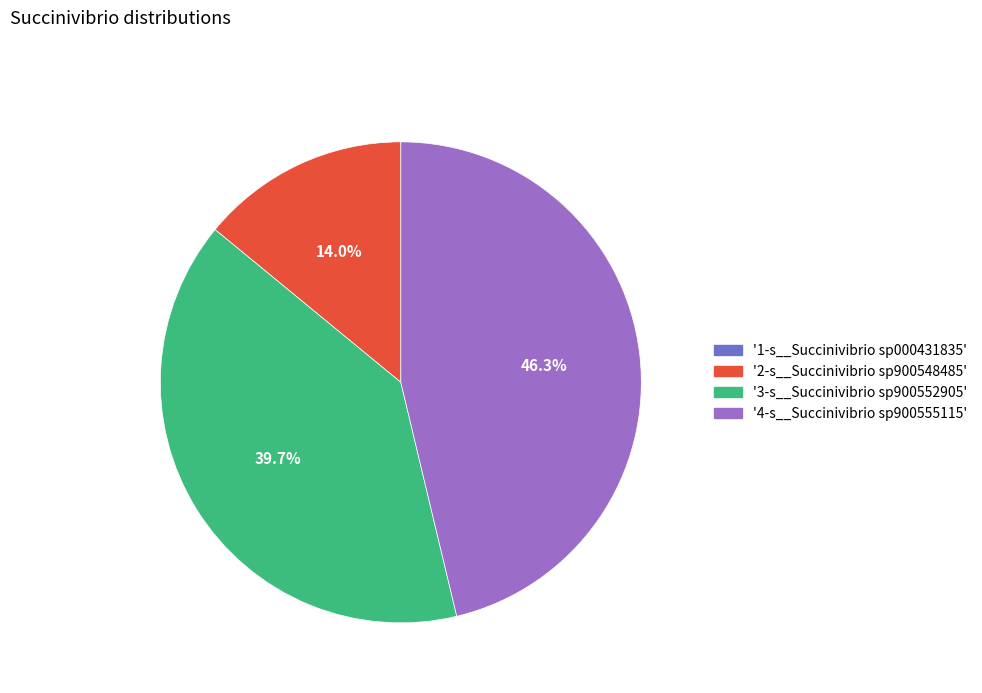

Is there a majority slice in this chart?

No